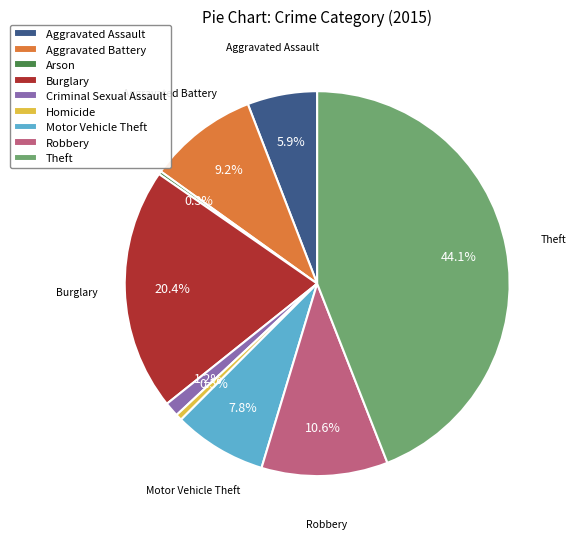

What is the ratio of the value at Motor Vehicle Theft to the value at Robbery?

0.7